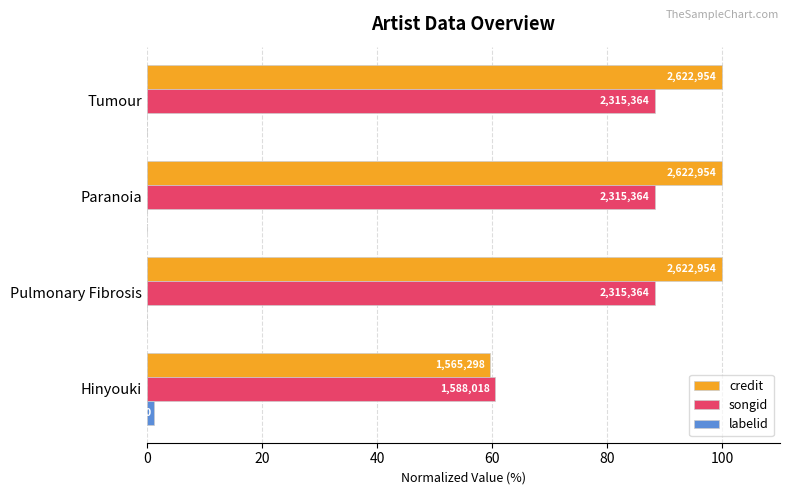

What are all the series names shown in the legend?

credit, songid, labelid